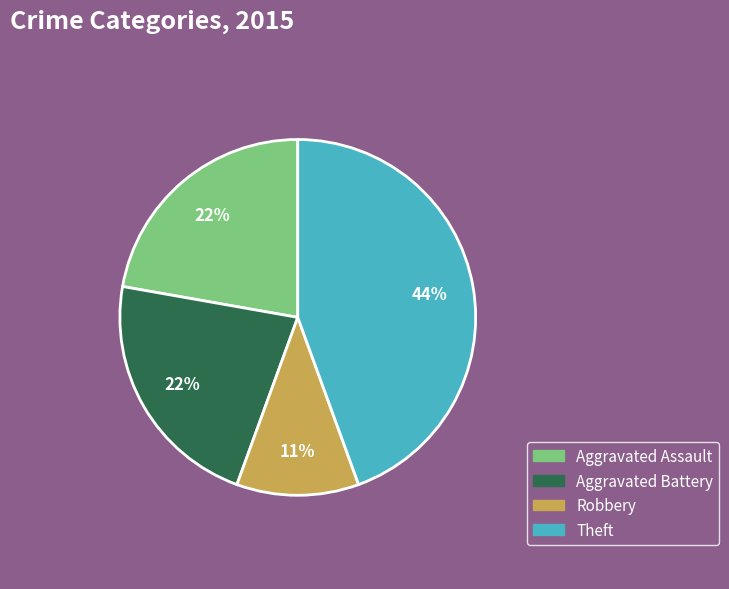

To the nearest percent, what is the difference between the largest and smallest slice percentages?

33%